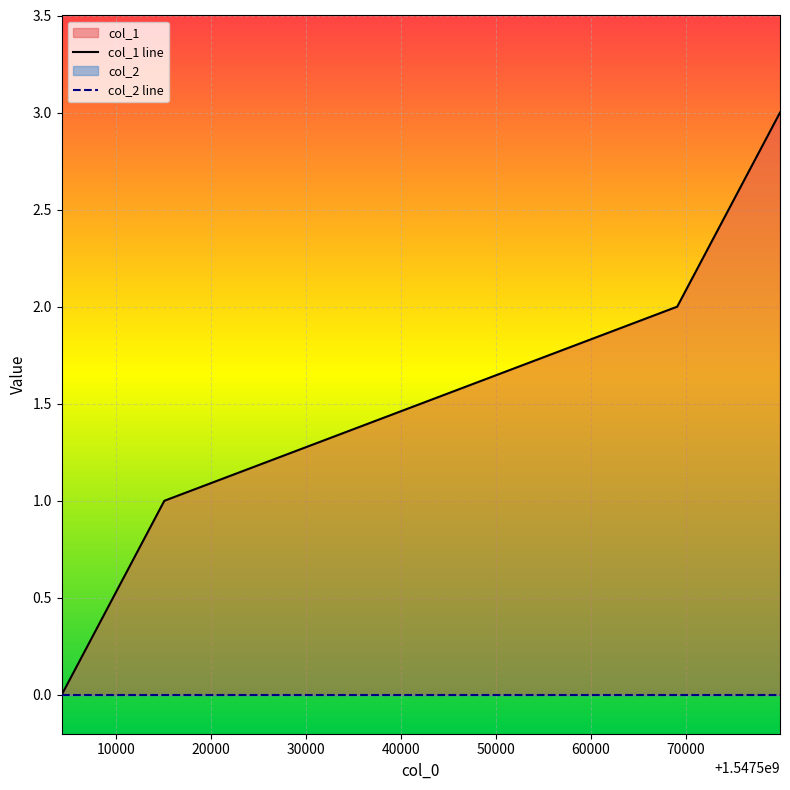

Is it true that the value at 1547515080 is 1?

True